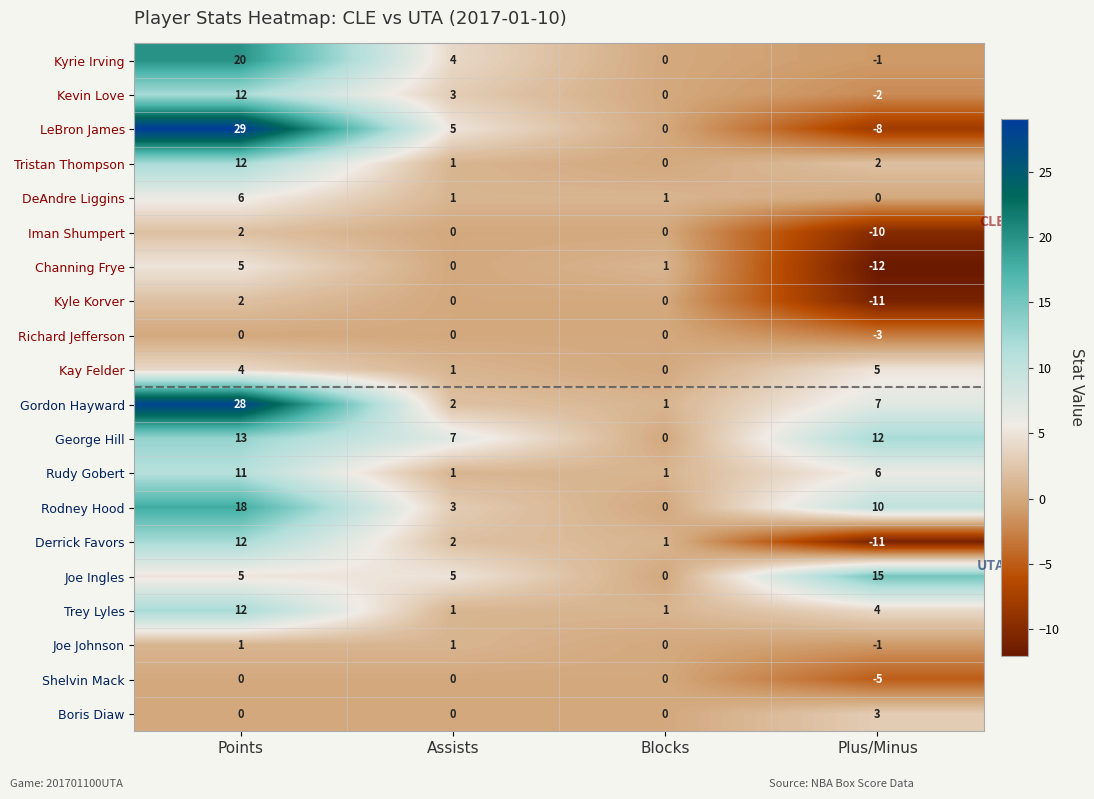

At which category does the chart reach its peak across all series?

Points